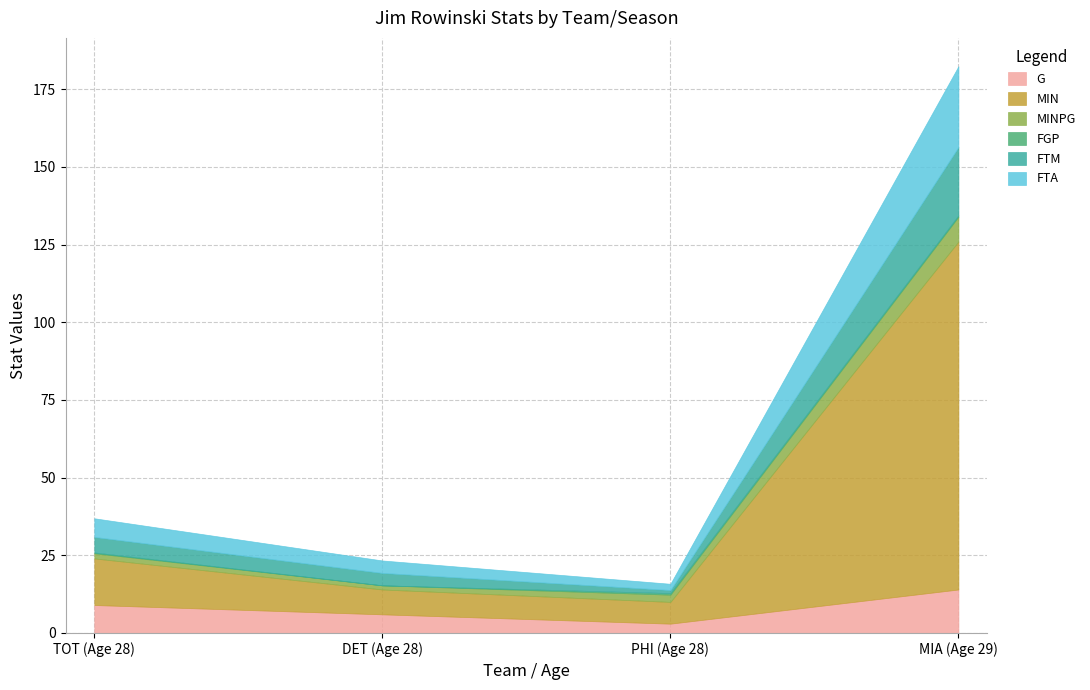

At which category is the sum across all series the highest?

MIA (Age 29)